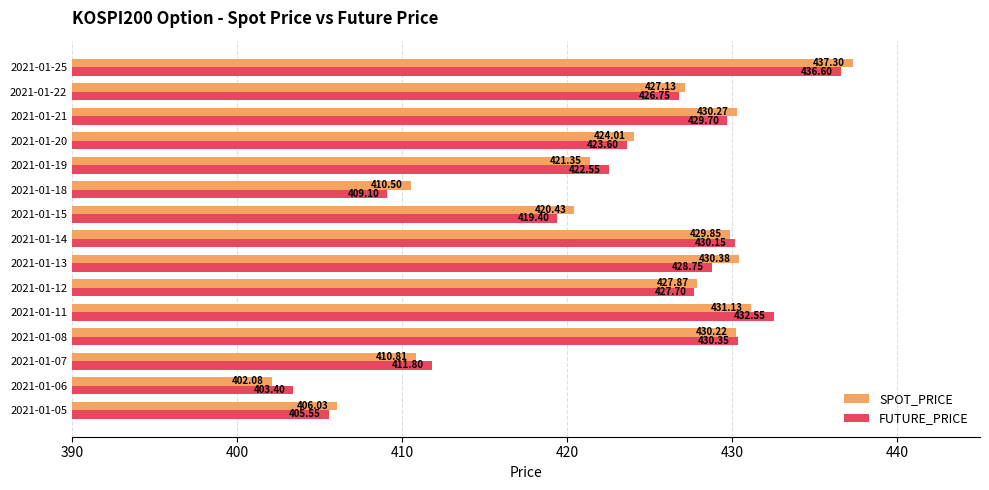

At which category is the sum across all series the highest?

2021-01-25